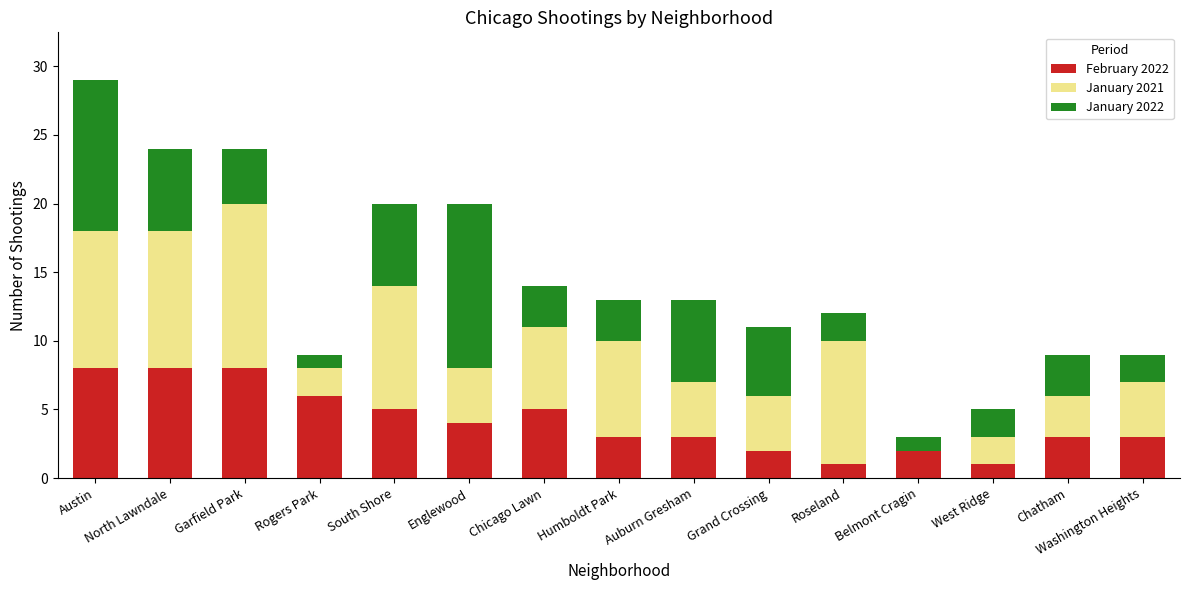

Are the bars grouped side by side (vs. stacked)?

No